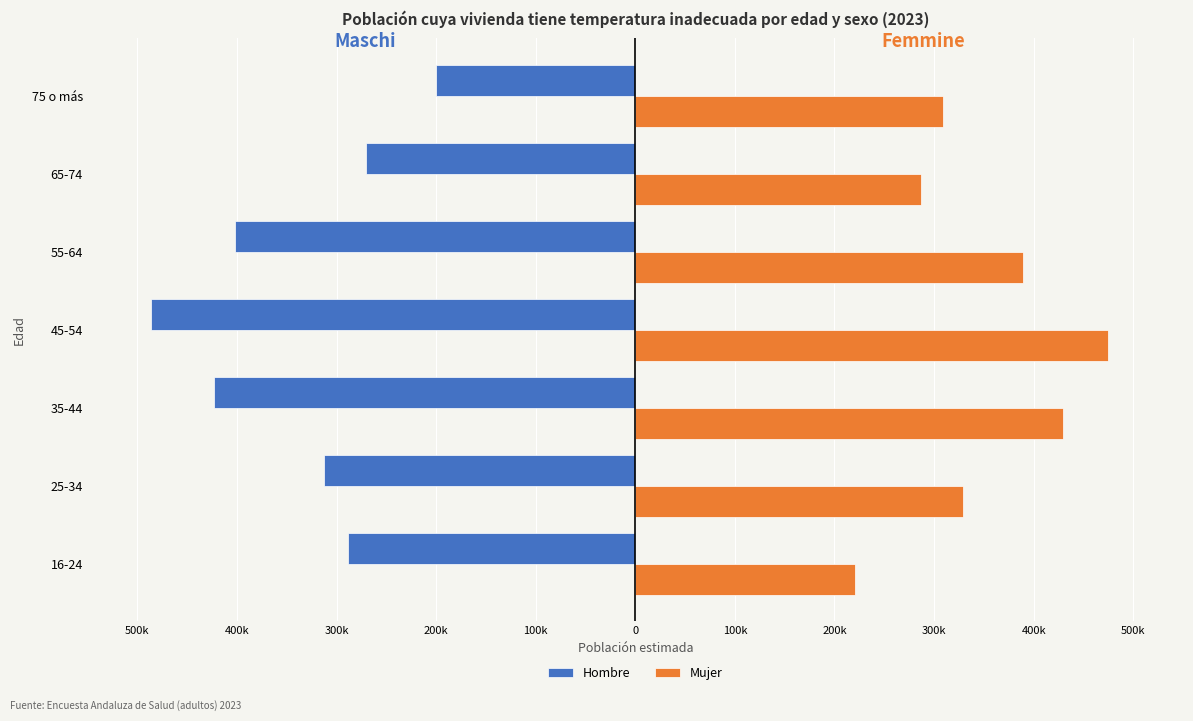

What are all the series names shown in the legend?

Hombre, Mujer